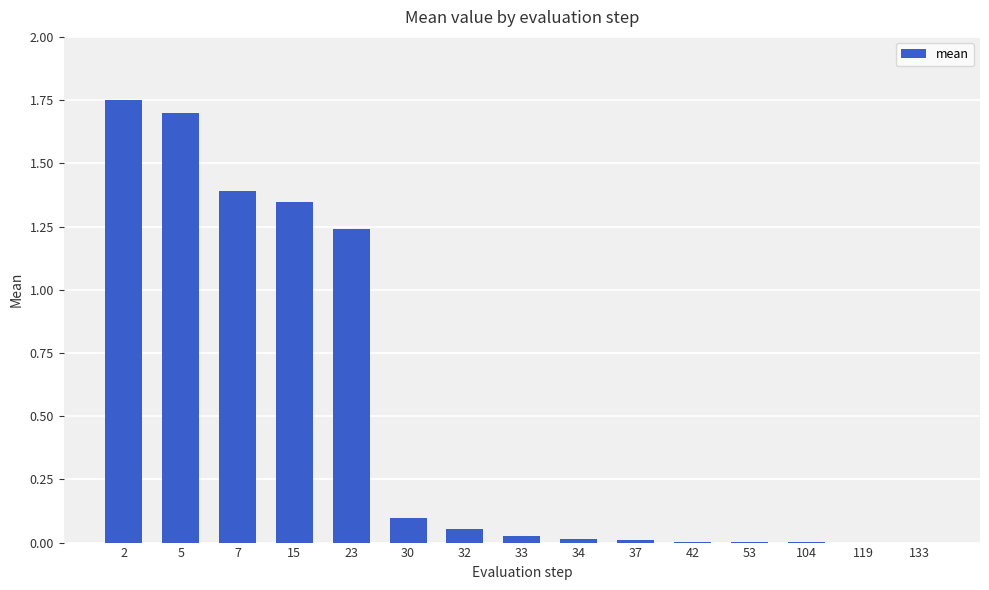

What is the sum of all values?

7.6